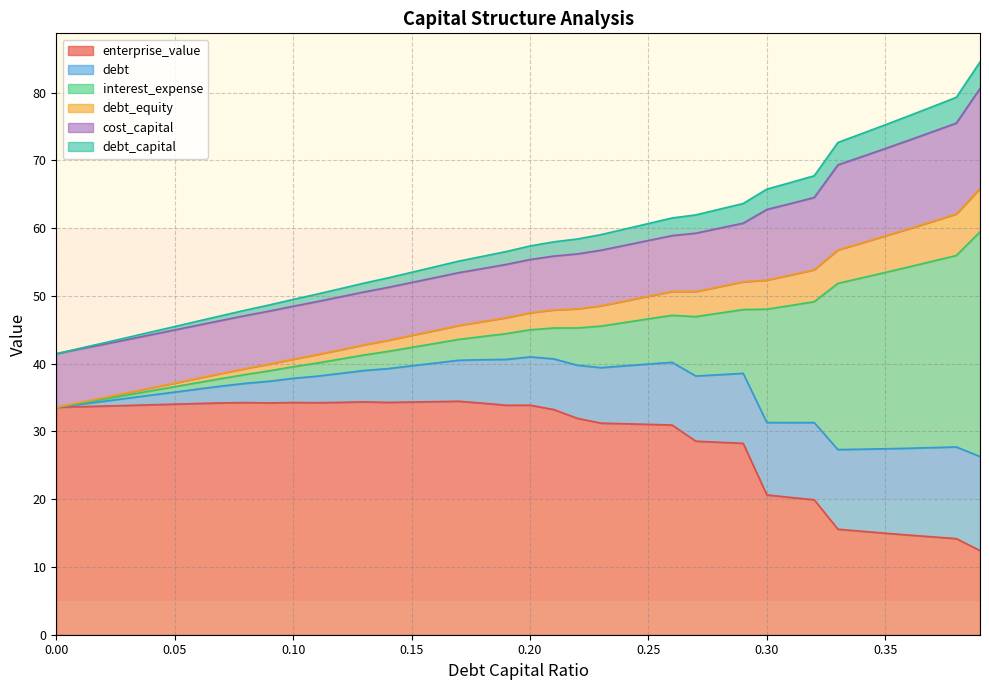

True or false: cost_capital has more than 0 points higher than both neighbors.

True